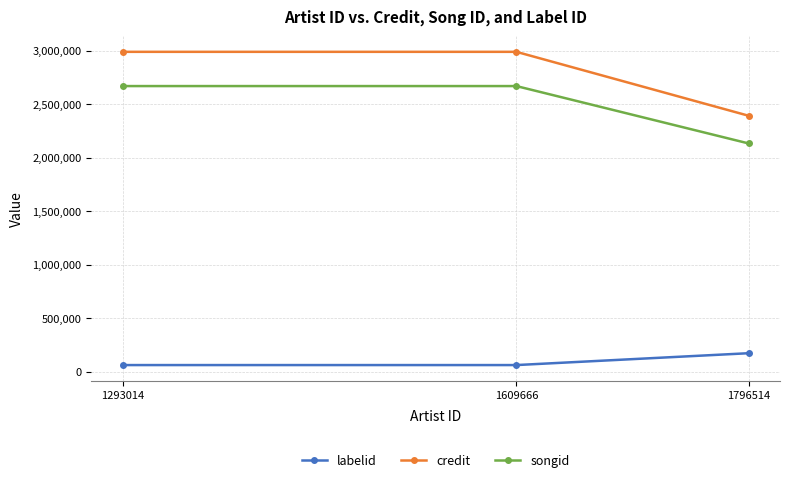

What is the minimum value for songid?

2132677